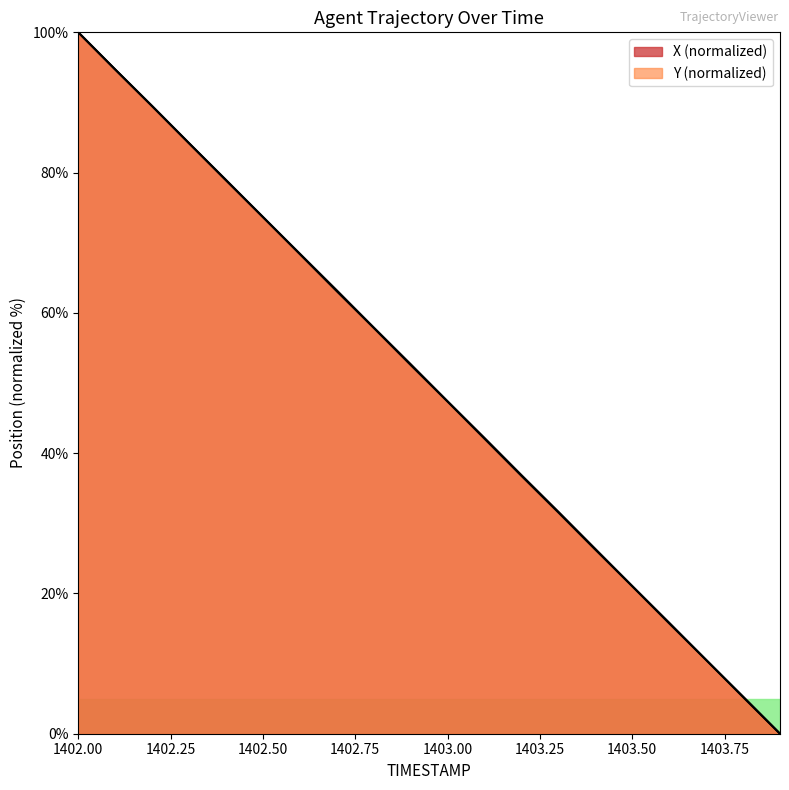

How many lines are shown in the chart?

2